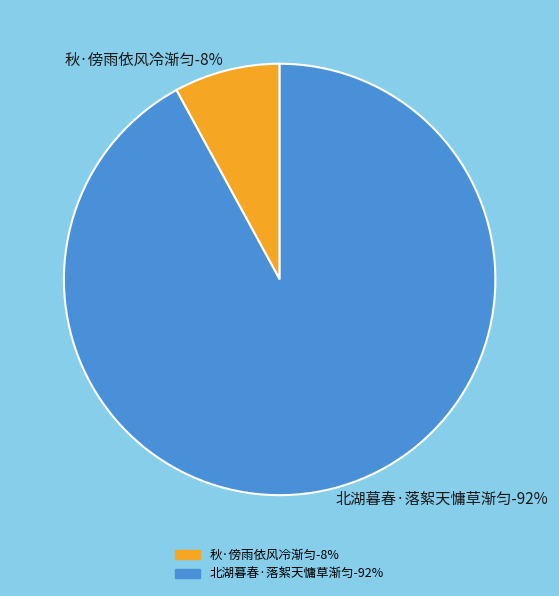

Which category has the biggest portion of the pie?

北湖暮春·落絮天慵草渐匀